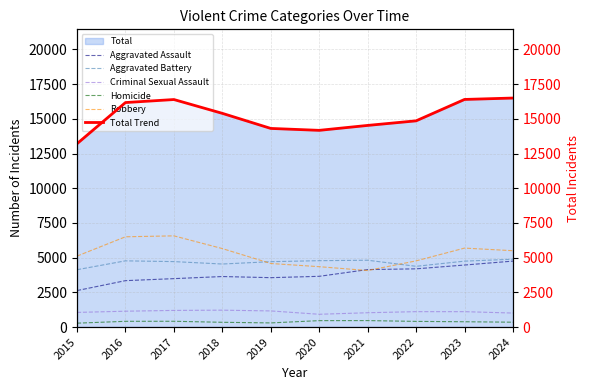

What is the approximate value of Total Trend at 2015, to the nearest 10?

13210